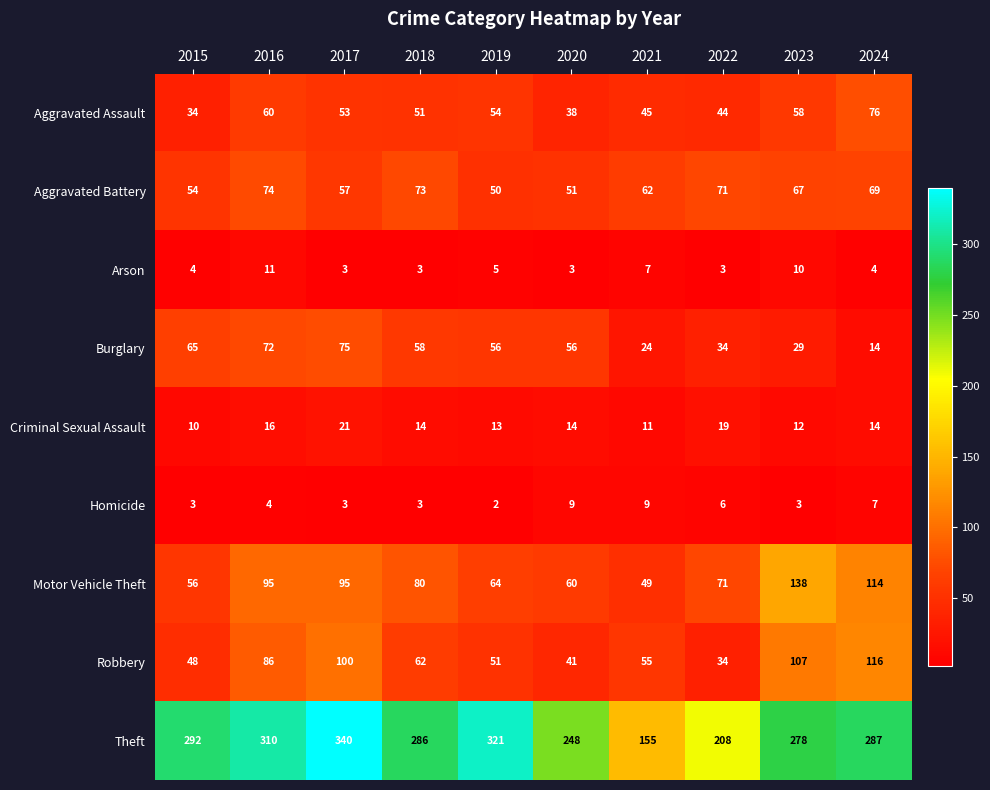

At which label is Arson closest to 7?

2021